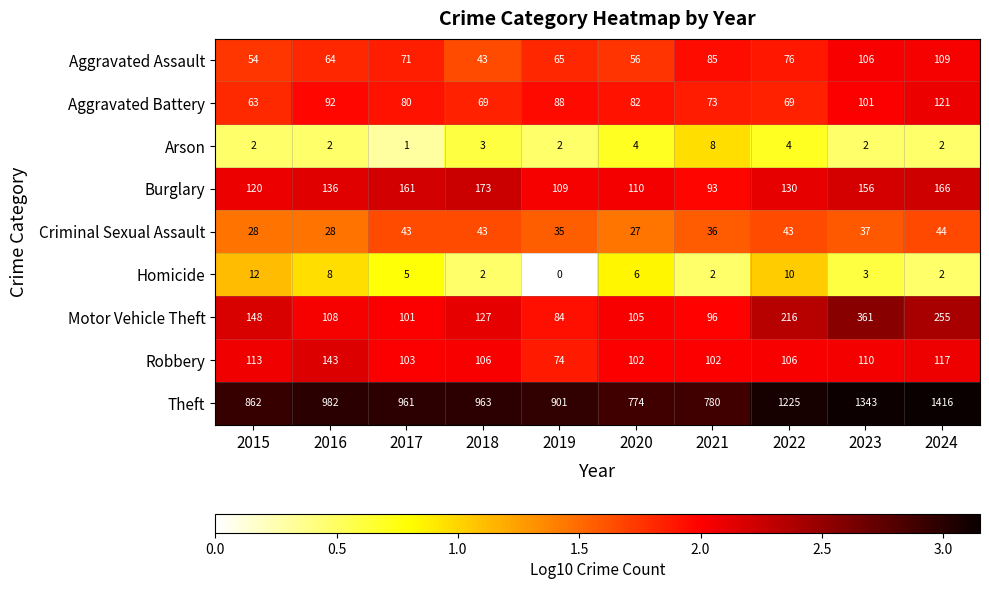

At how many categories does at least one series exceed 0?

10